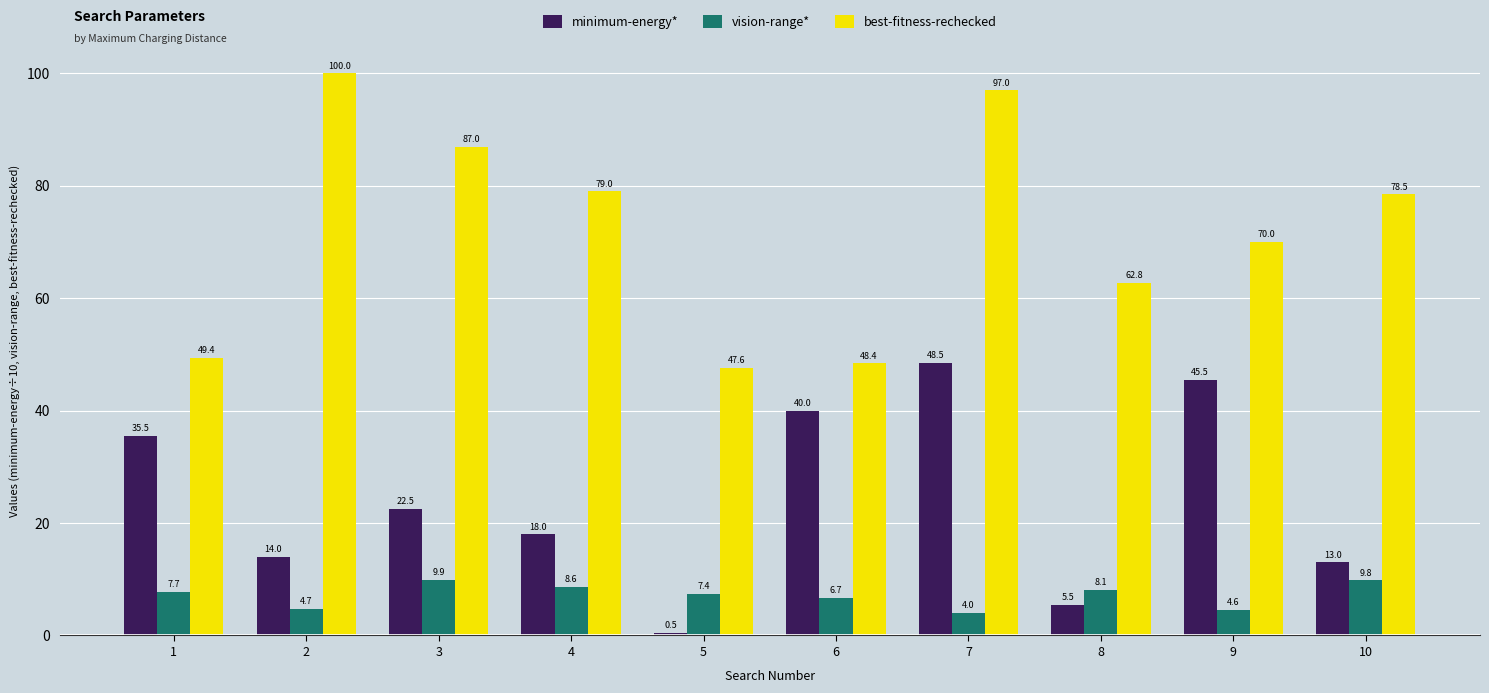

What is the value of the vision-range* bar at the 7th from the left?

4.0